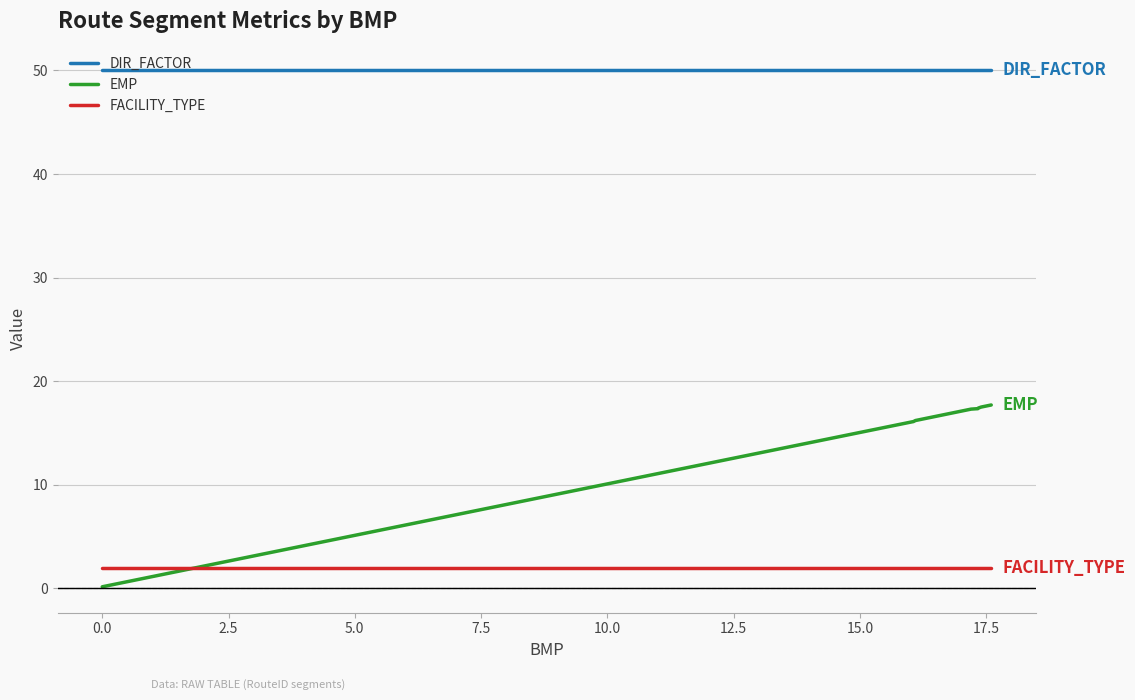

List the series in order of their overall mean, lowest first.

FACILITY_TYPE, EMP, DIR_FACTOR